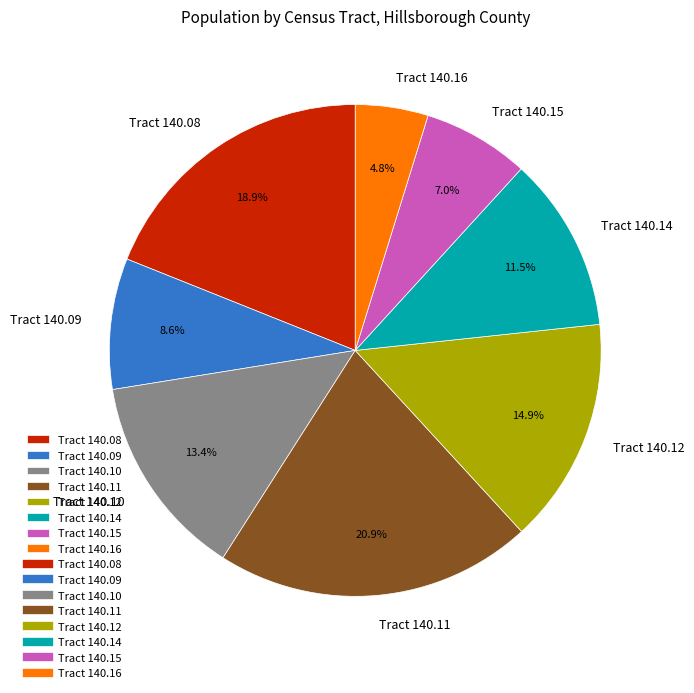

Is there a majority slice in this chart?

No